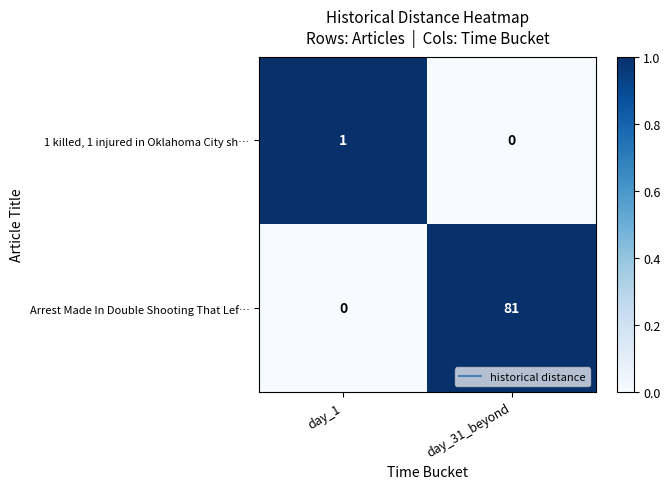

Reading left to right, transcribe all the data shown in this chart.

1 killed, 1 injured in Oklahoma City sh…: 1	0
Arrest Made In Double Shooting That Lef…: 0	81